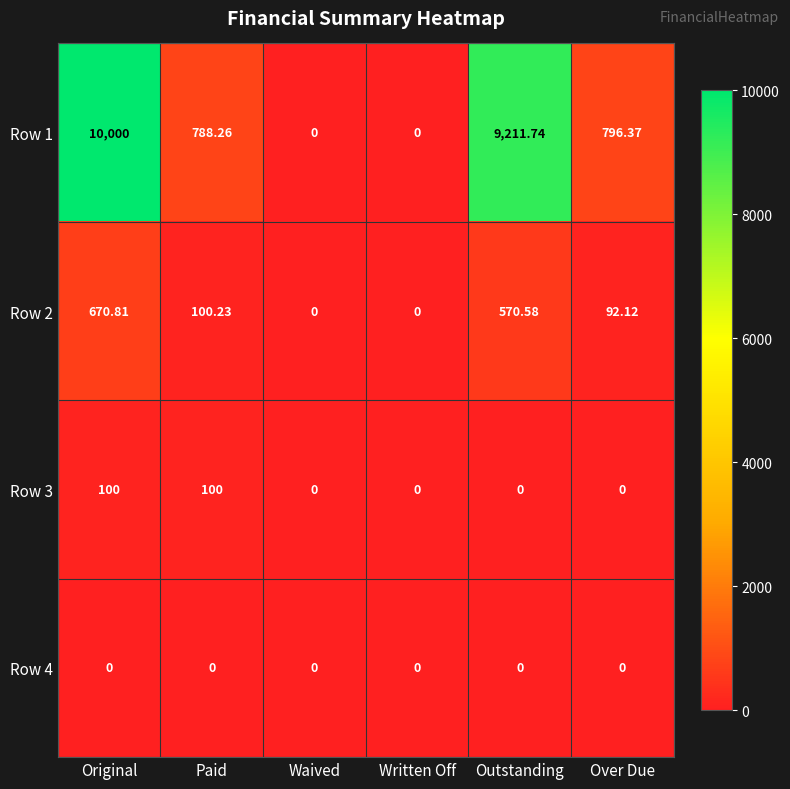

List the series in order of their peak value, highest first.

Row 1, Row 2, Row 3, Row 4